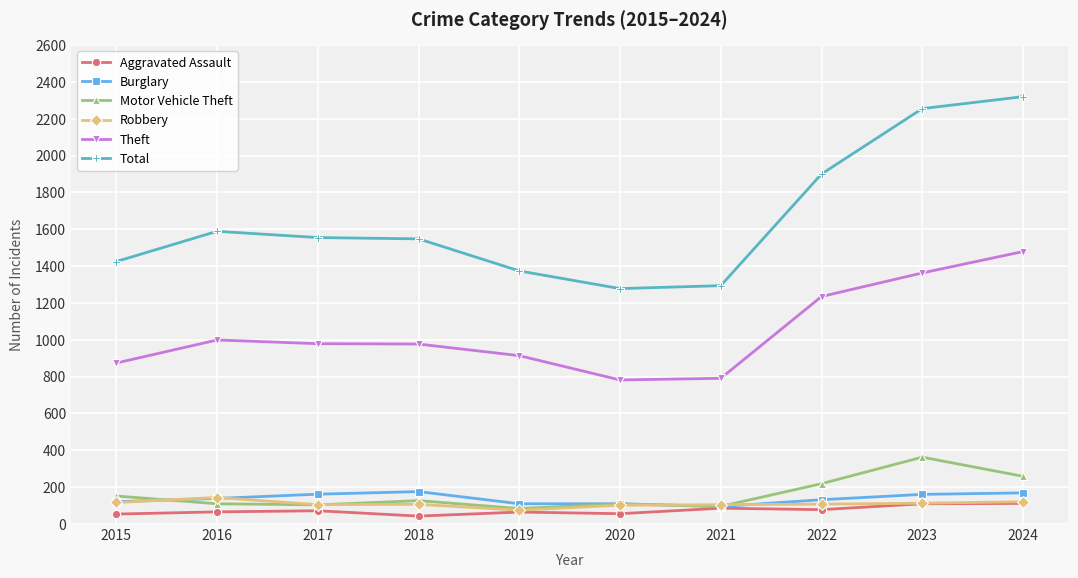

What is the difference between the maximum and minimum values in the Aggravated Assault series?

69